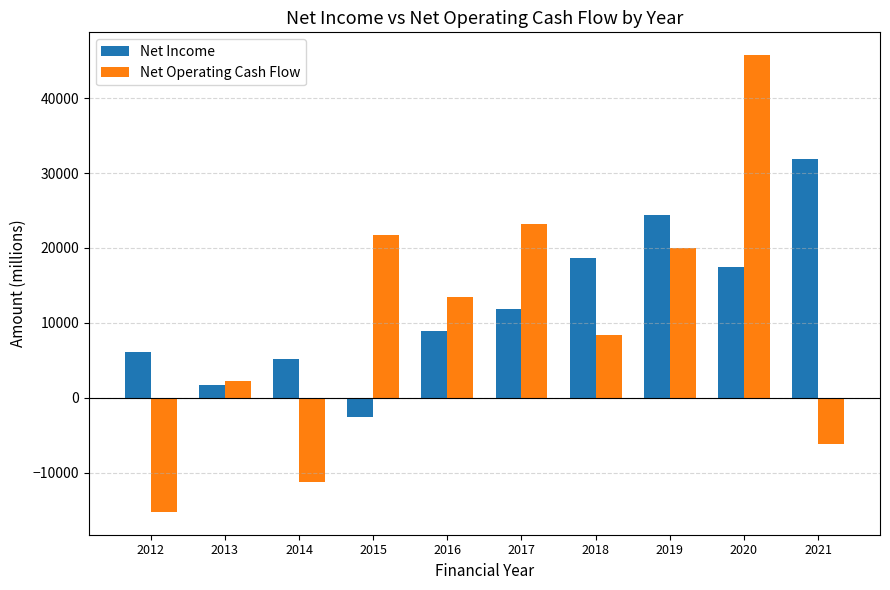

True or false: Net Income has a value of 8615 at 2014.

False